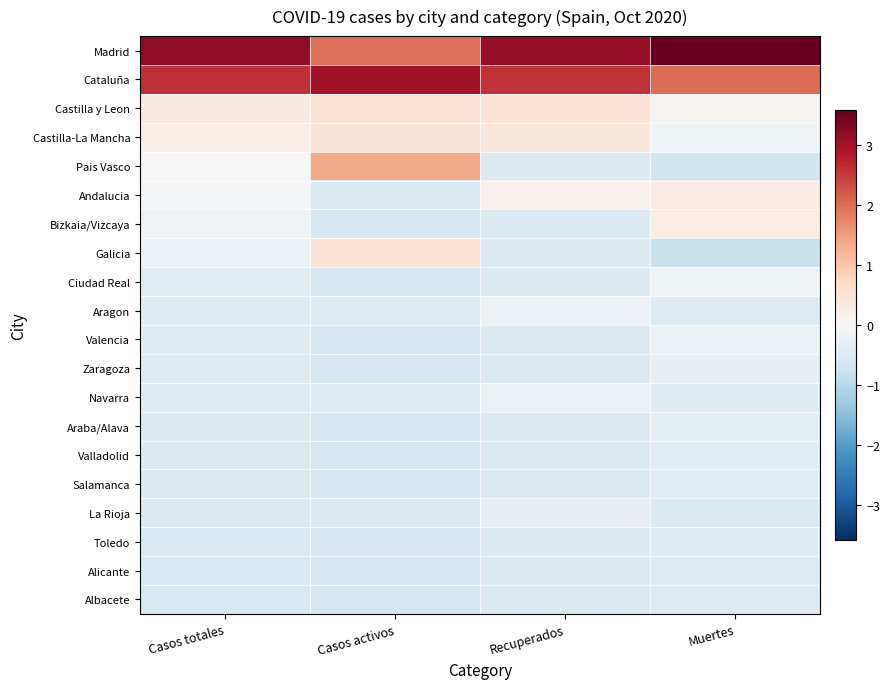

List the series in order of their peak value, highest first.

Madrid, Cataluña, Pais Vasco, Galicia, Castilla y Leon, Castilla-La Mancha, Andalucia, Bizkaia/Vizcaya, Ciudad Real, Aragon, Navarra, Valencia, Zaragoza, La Rioja, Araba/Alava, Valladolid, Salamanca, Toledo, Alicante, Albacete